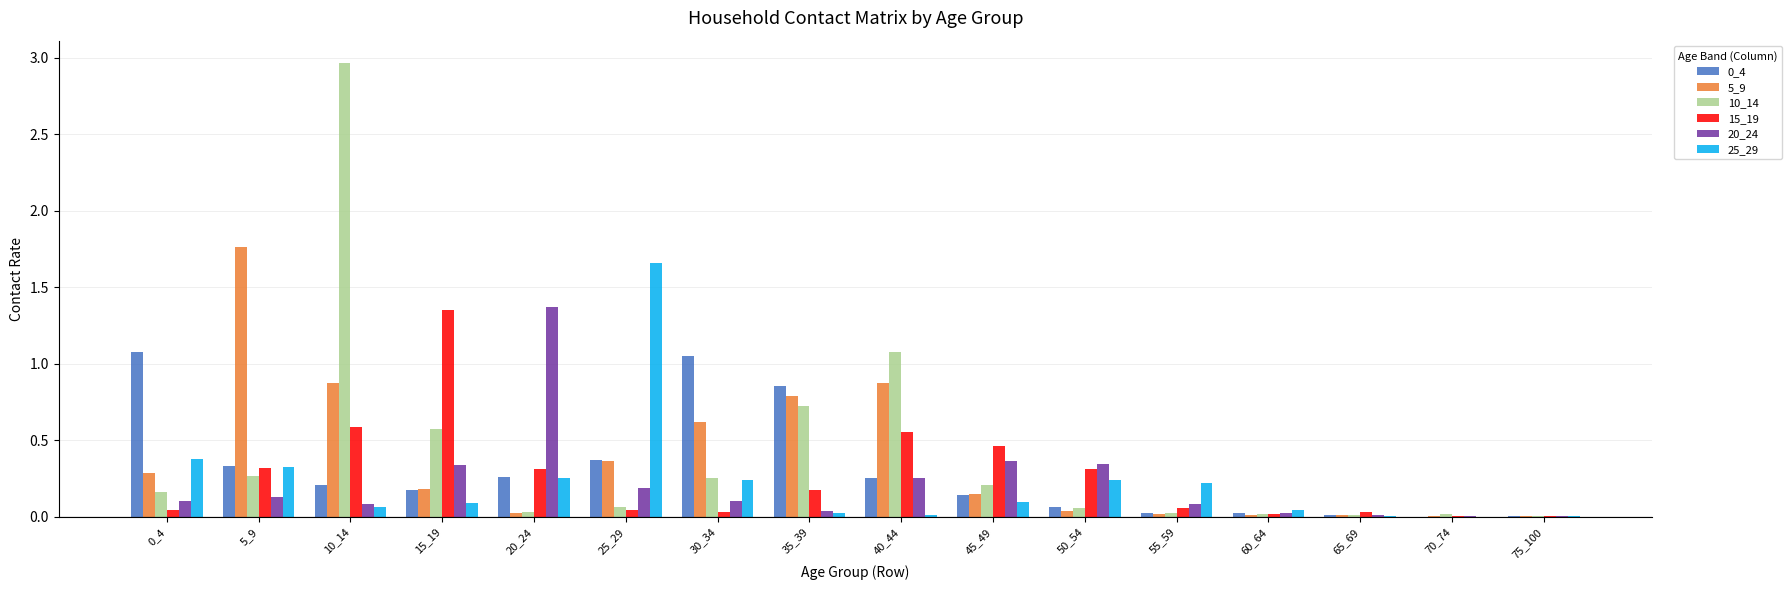

At which label does 15_19 reach its peak?

15_19